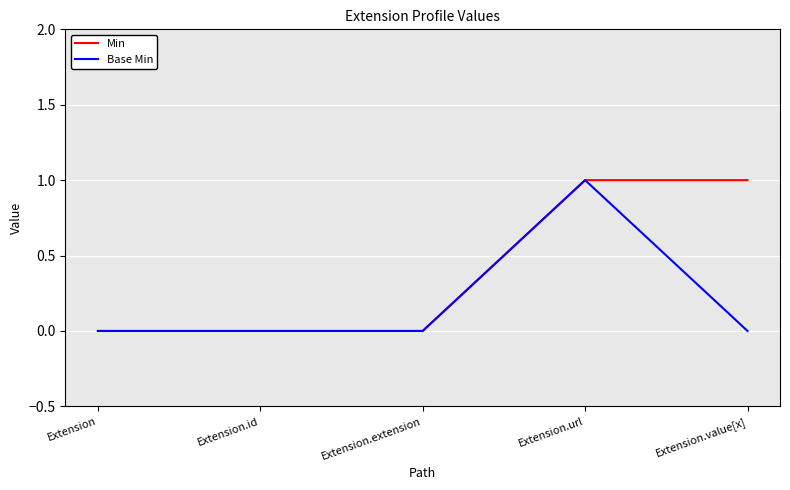

Is it true that Base Min equals 1 at Extension.url?

True